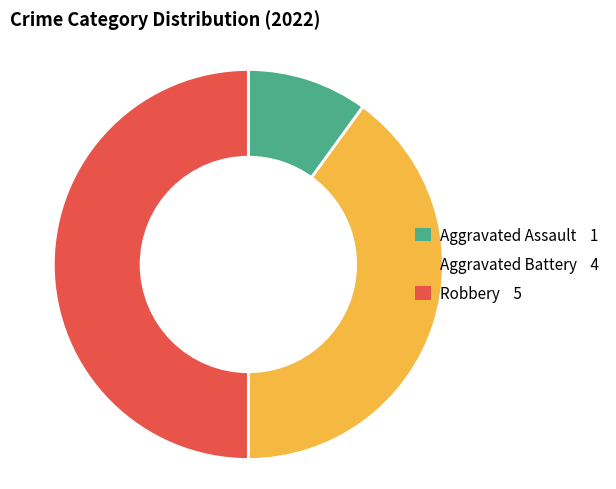

Is it true that Robbery is 44% of the pie?

False